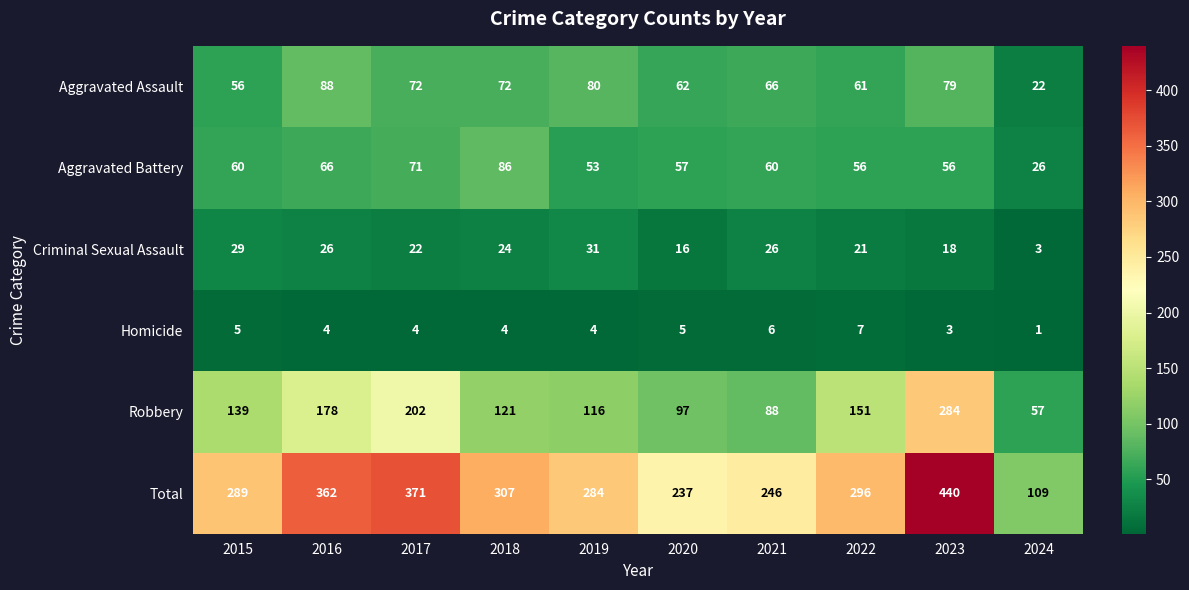

Rank the categories by Robbery value from lowest to highest.

2024, 2021, 2020, 2019, 2018, 2015, 2022, 2016, 2017, 2023